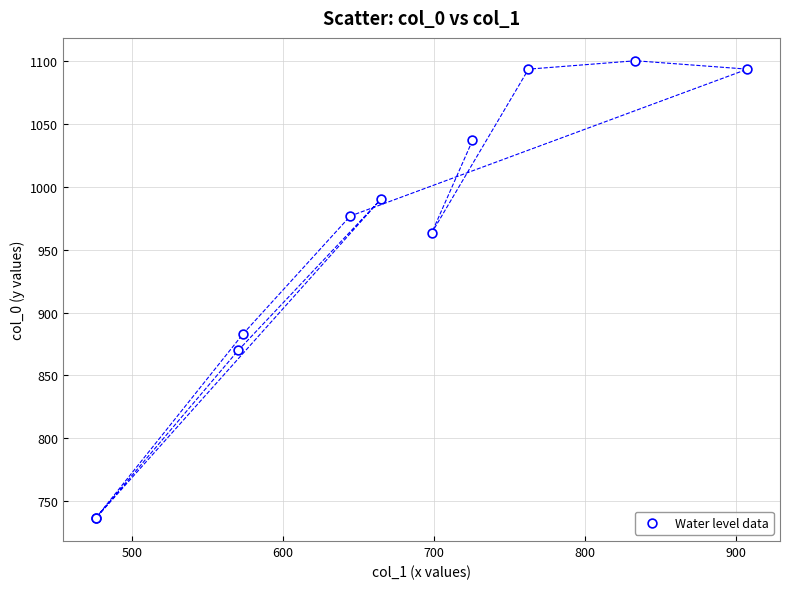

What Y value in the scatter plot is closest to 918?

883.3